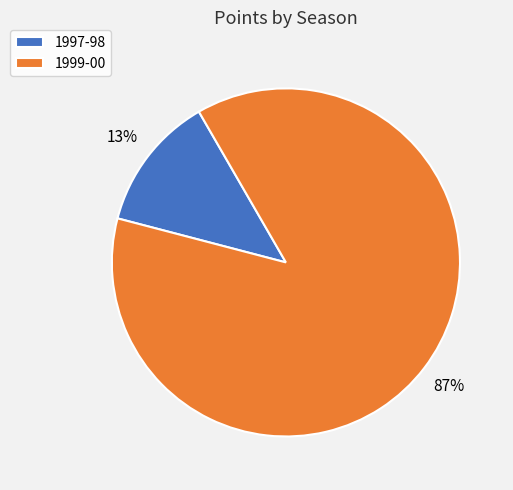

True or false: 1999-00 accounts for 77% of the total.

False